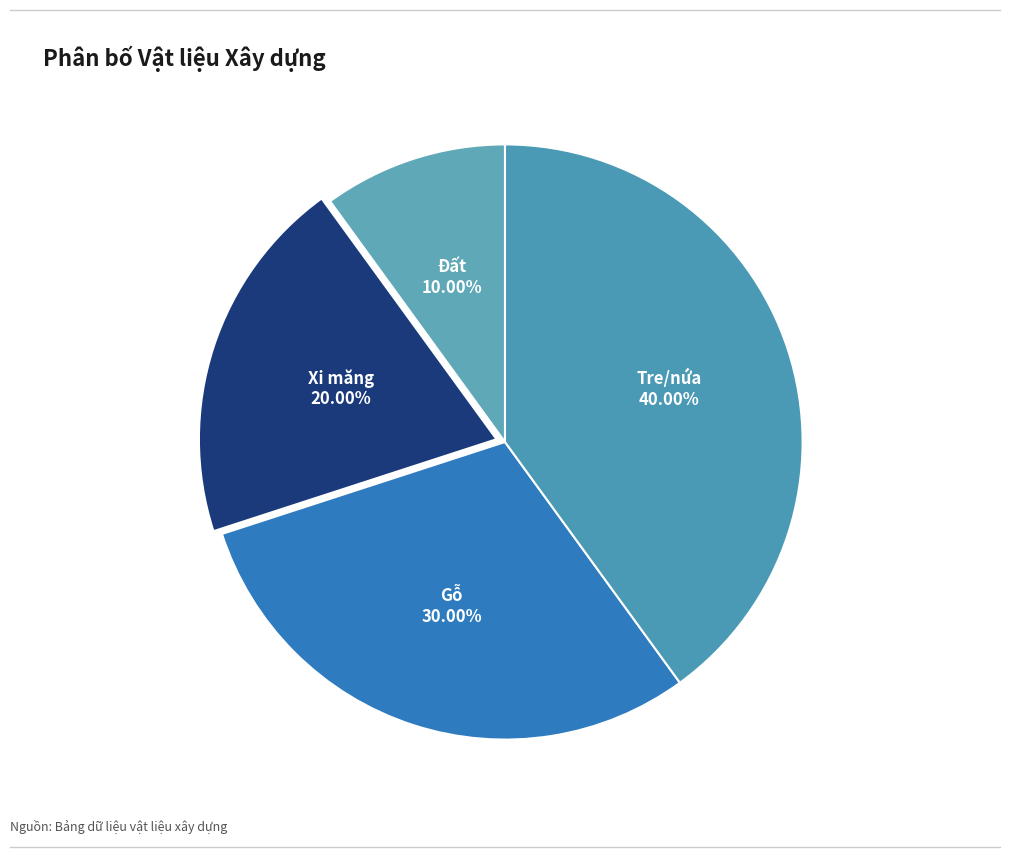

True or false: Tre/nứa accounts for 40% of the total.

True